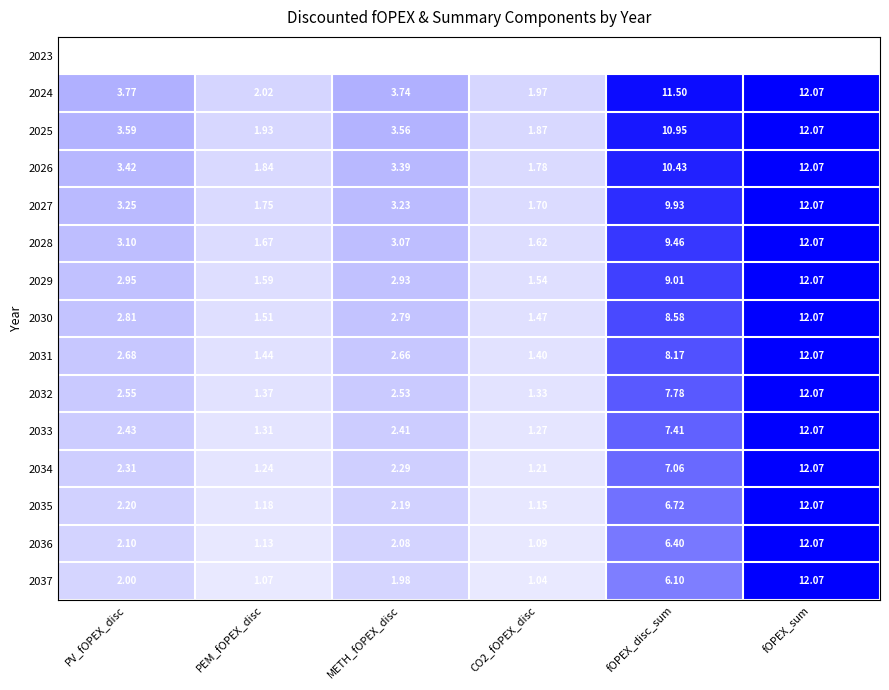

Where is 2029 nearest to the value 6?

fOPEX_disc_sum